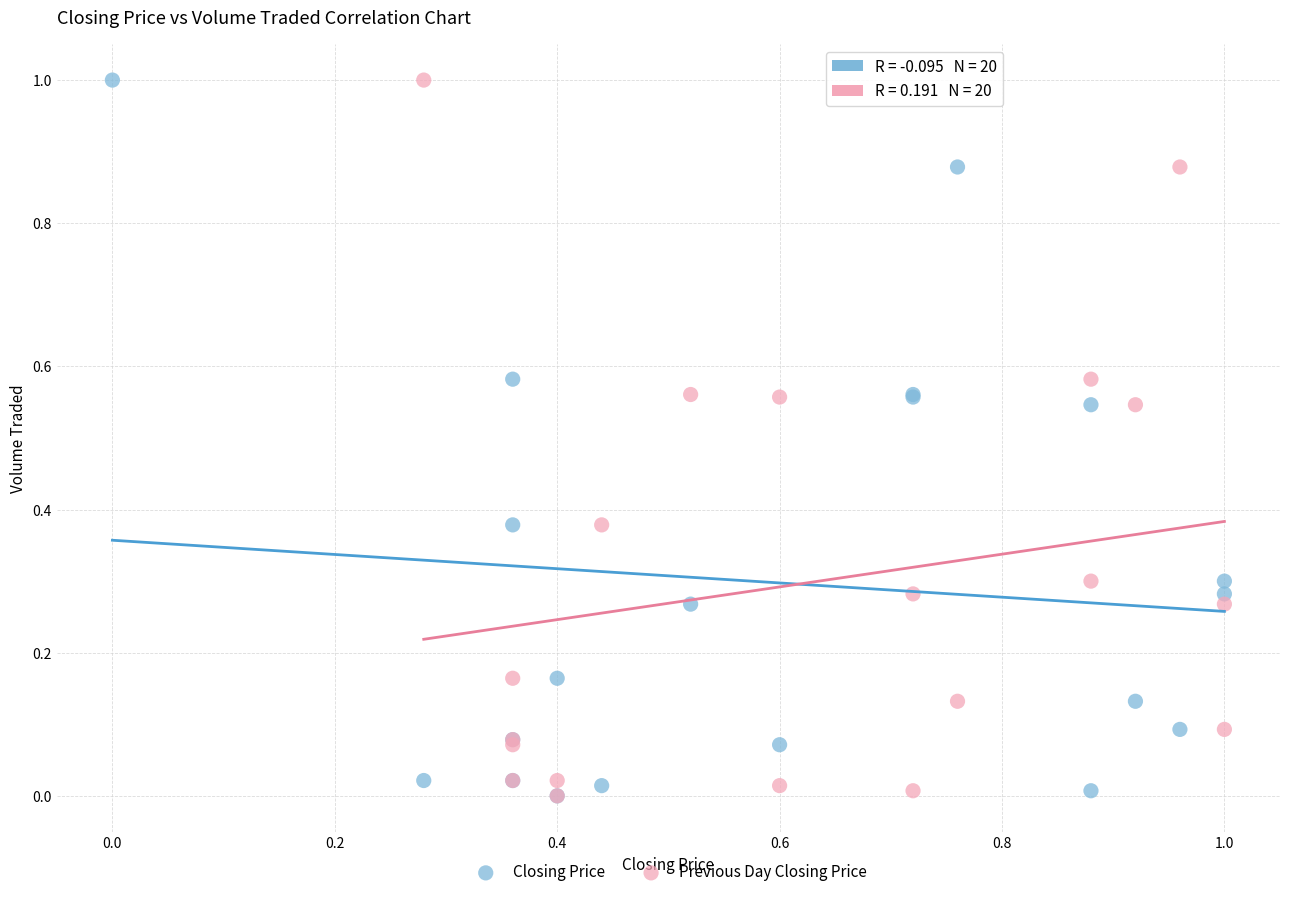

What are all the series names shown in the legend?

Closing Price, Previous Day Closing Price